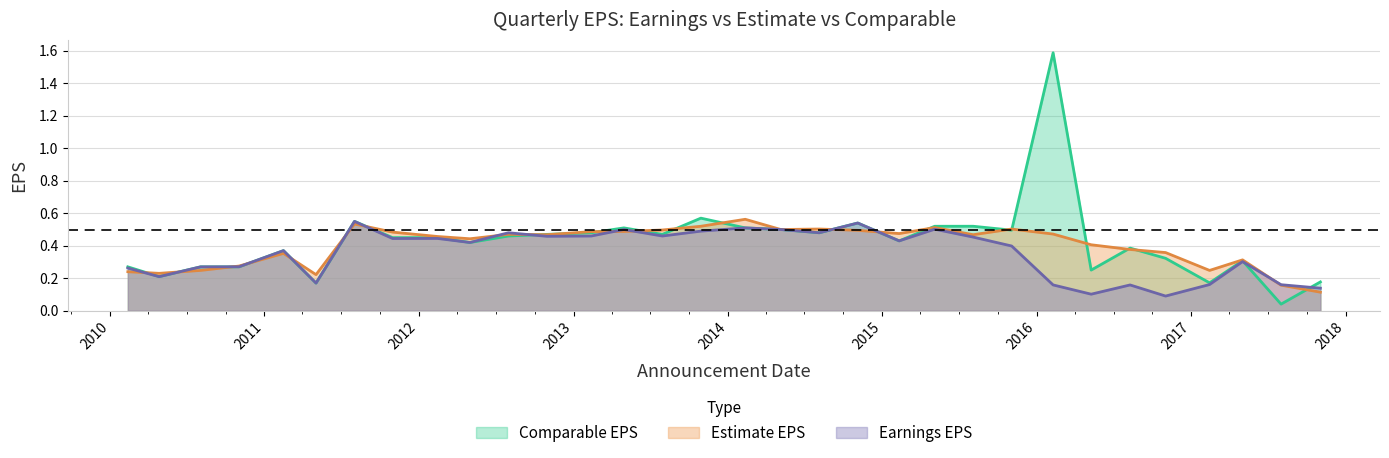

Which series has the largest range (max minus min)?

Comparable EPS